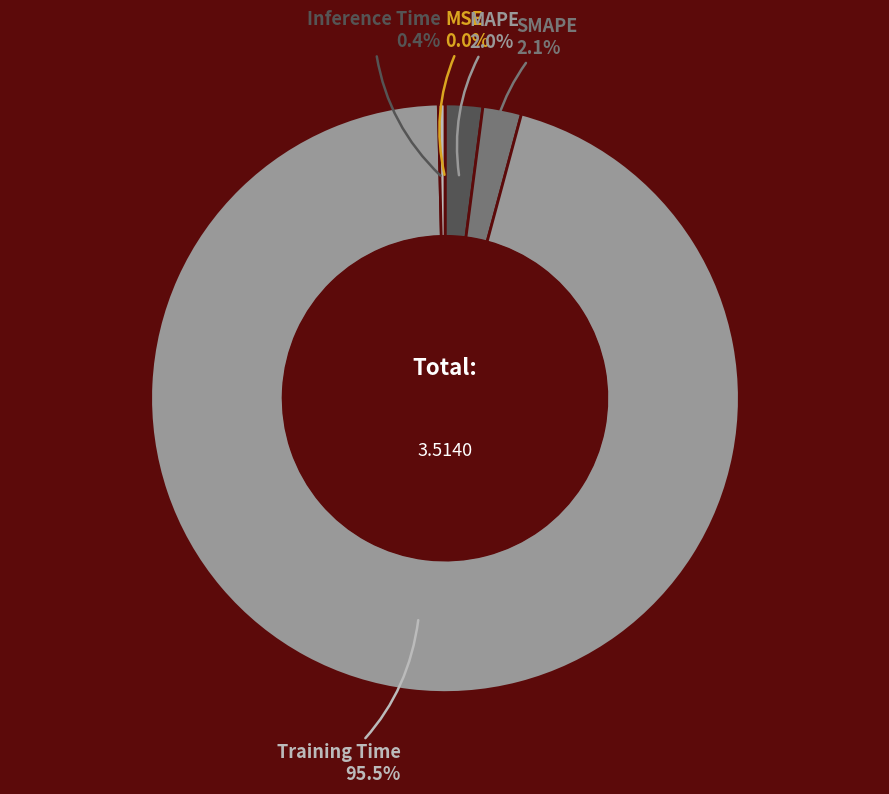

What is the total percentage of Training Time and SMAPE?

97.6%